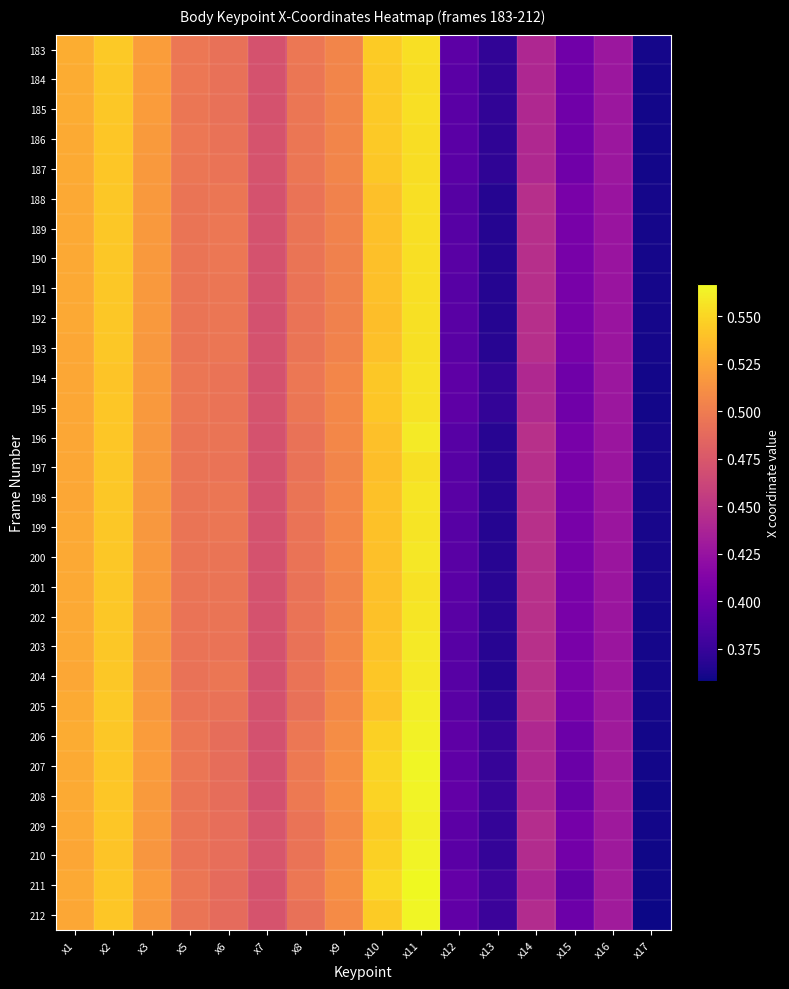

Which has a higher value, x2 or x16?

x2